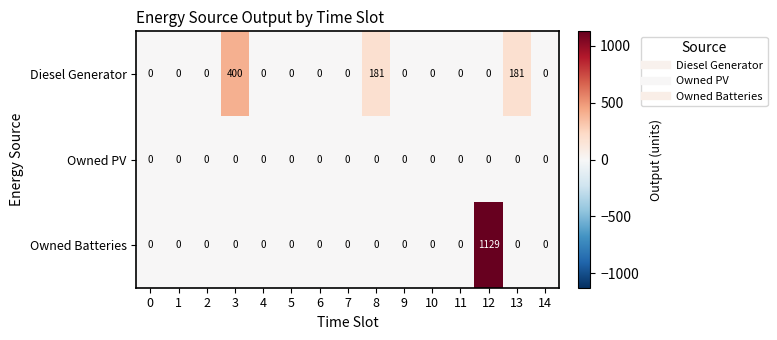

How many values in Diesel Generator are above zero?

3